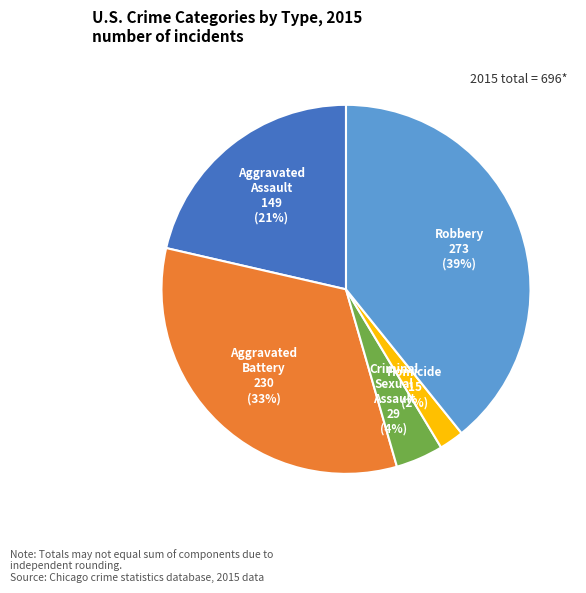

Is there a majority slice in this chart?

No